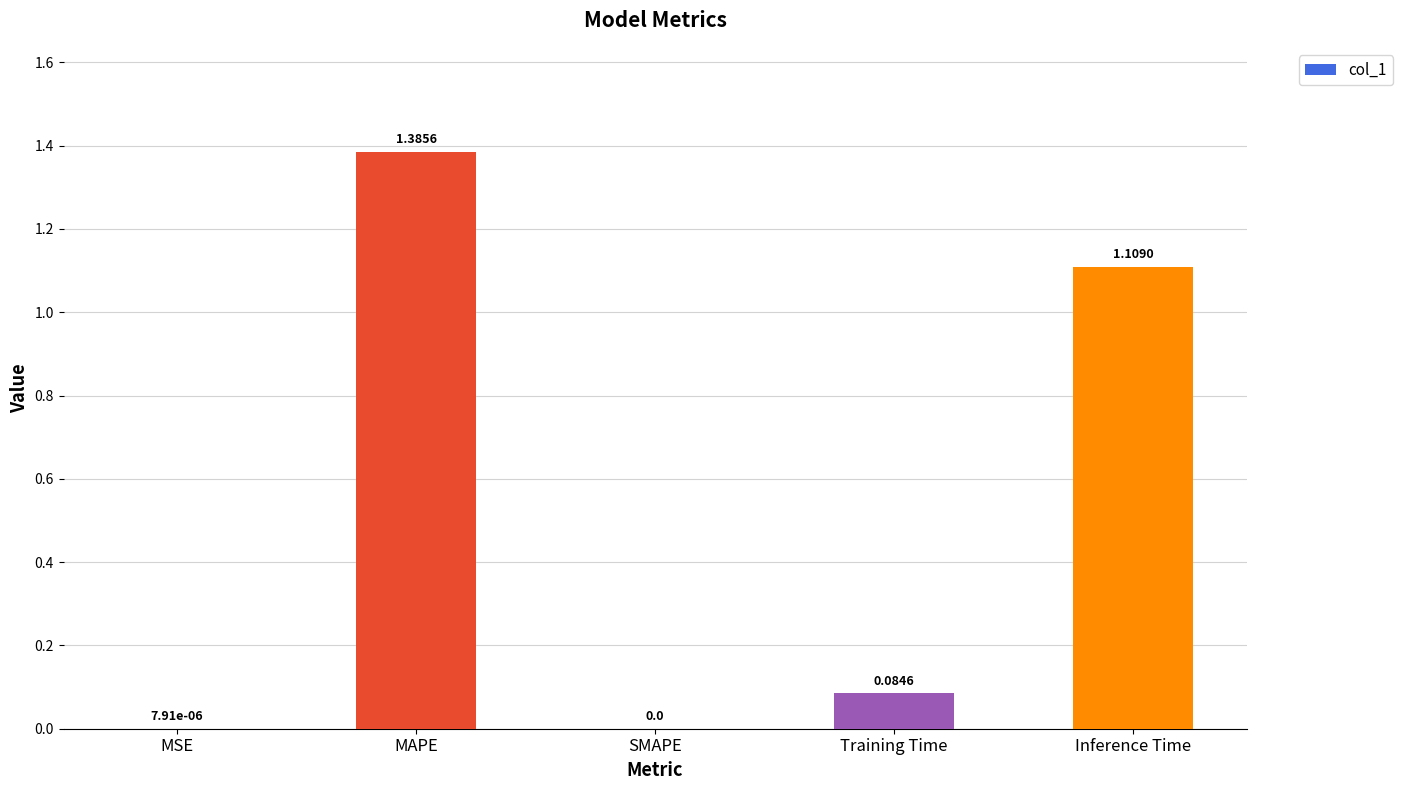

Which category has the highest value across all series?

MAPE